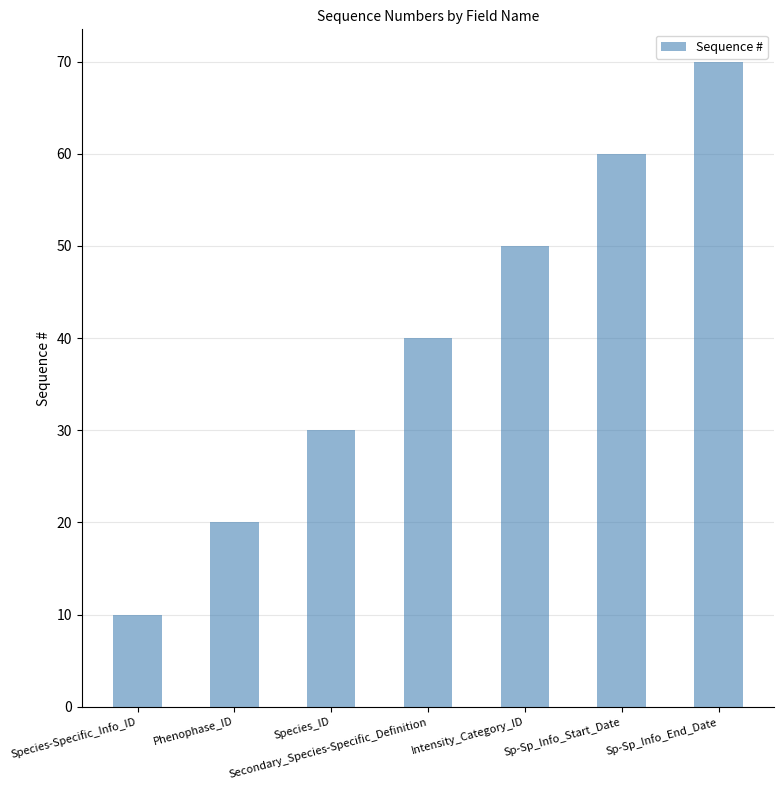

What is the value of the 7th bar from the left?

70